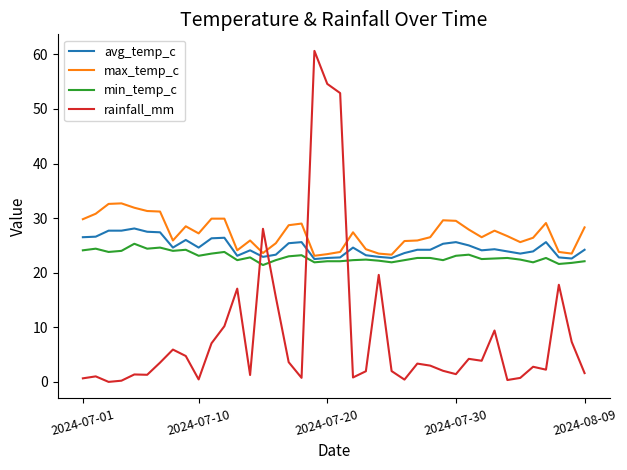

What is the greatest value displayed?

60.6